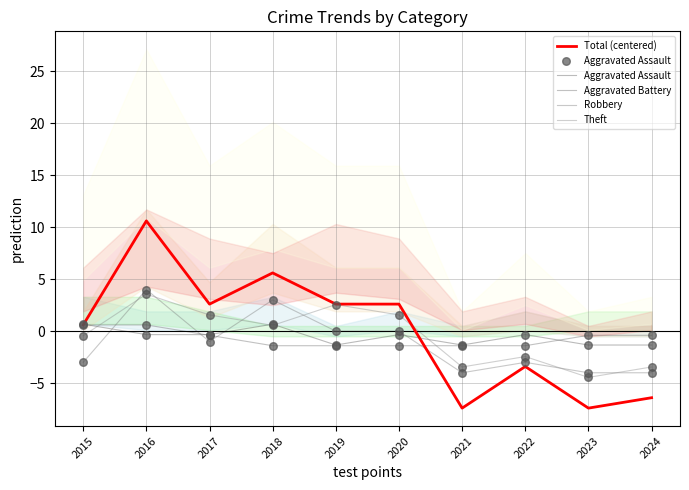

At which category is the sum across all series the highest?

2016